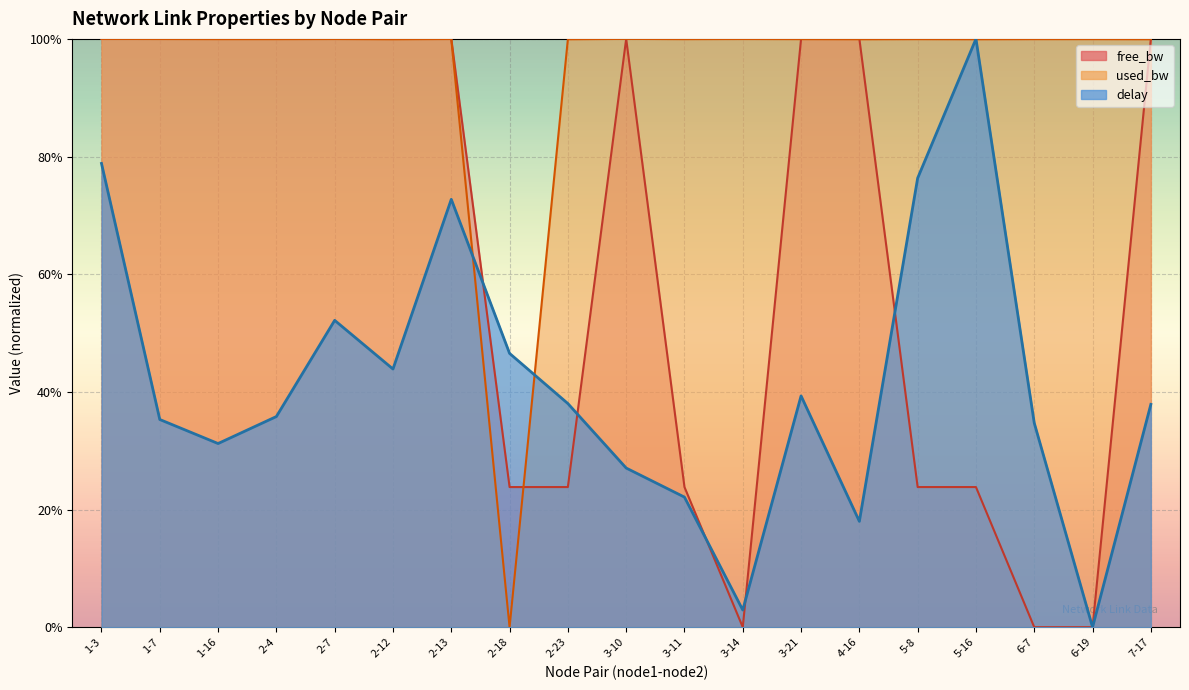

How many interior local peaks does the delay series have?

4